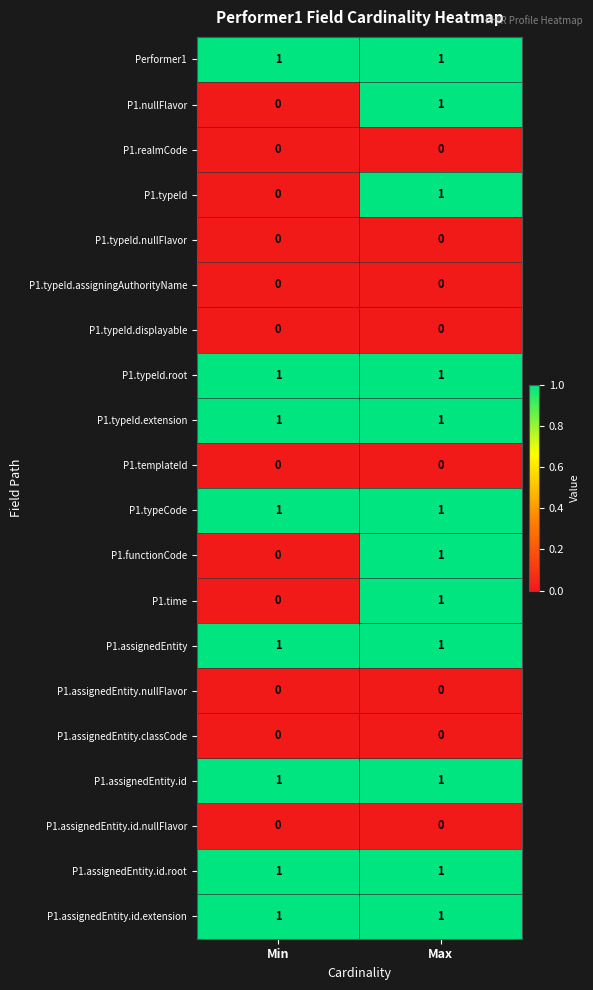

Is it true that P1.typeId.nullFlavor equals 0 at Max?

True